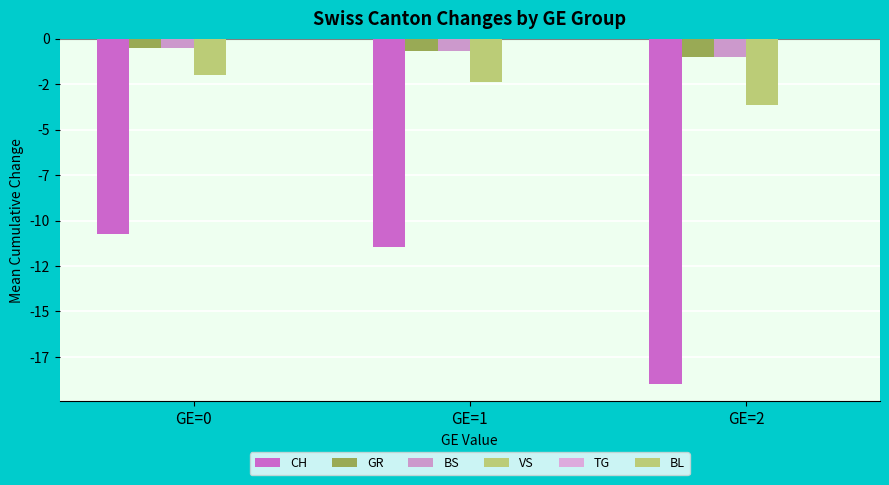

List the labels in order of BS value, smallest first.

GE=2, GE=1, GE=0